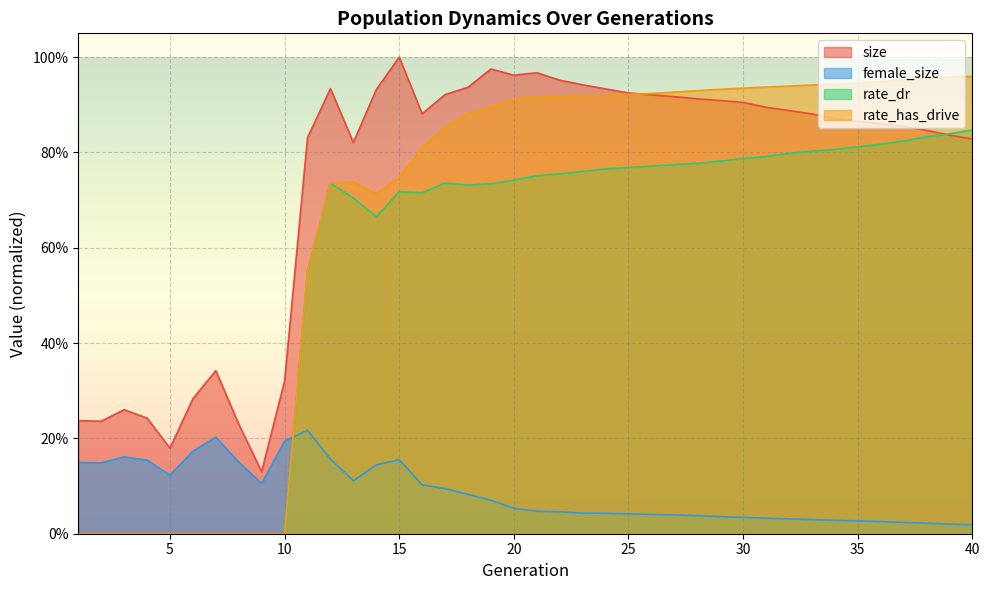

What is the value of the rate_has_drive point at the 30th from the left?

0.9